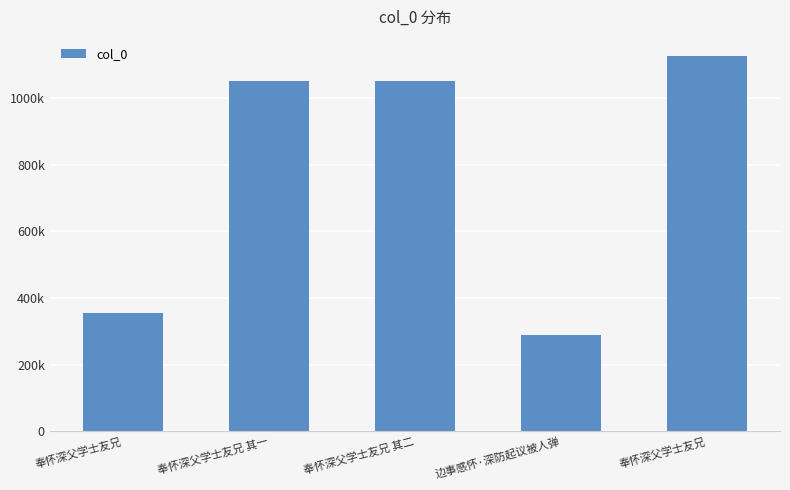

At which category does the chart reach its peak across all series?

奉怀深父学士友兄